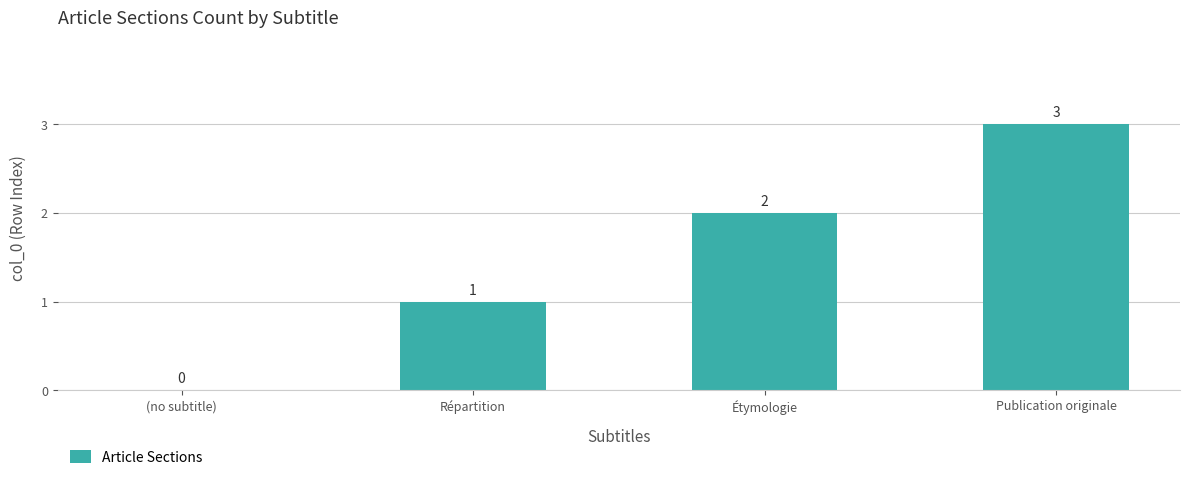

The chart shows a value of 3 at Publication originale. True or false?

True